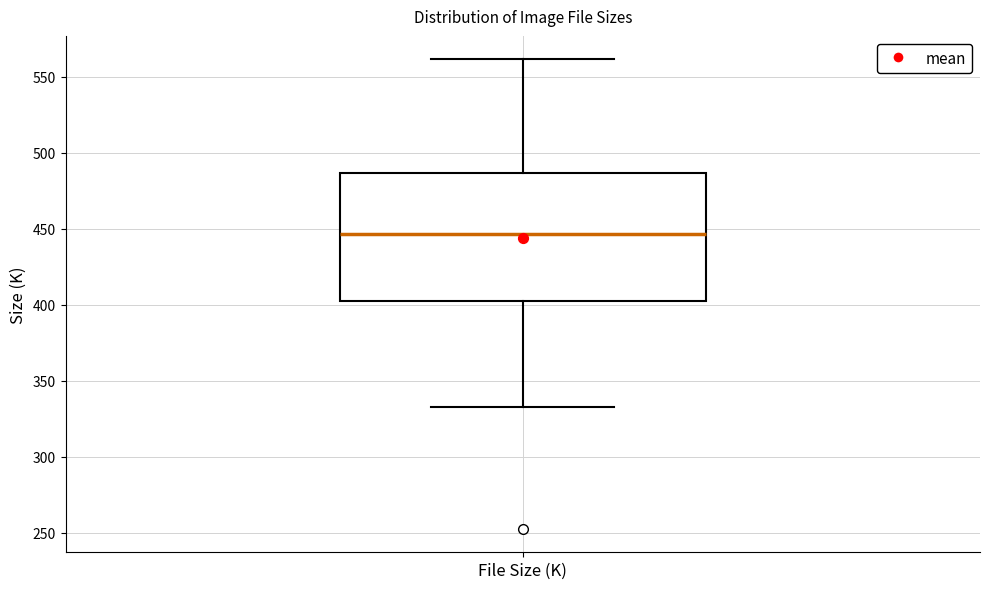

Transcribe this box plot: give where the median line is, the range the box spans, and where the two whiskers end, as read against the y-axis. The values are not printed on the chart, so give them approximately, as read against the axis.

median 445, box 405 to 485, whiskers 335 to 560